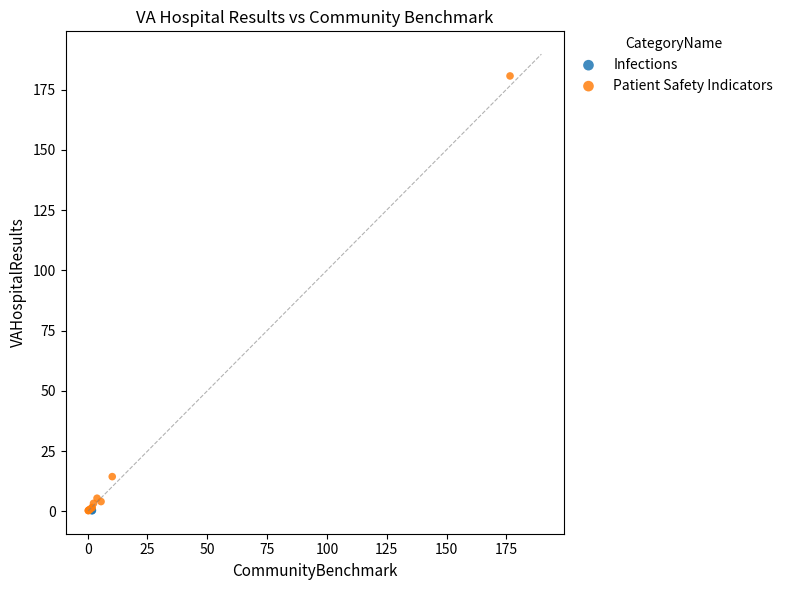

What are all the series names shown in the legend?

Infections, Patient Safety Indicators